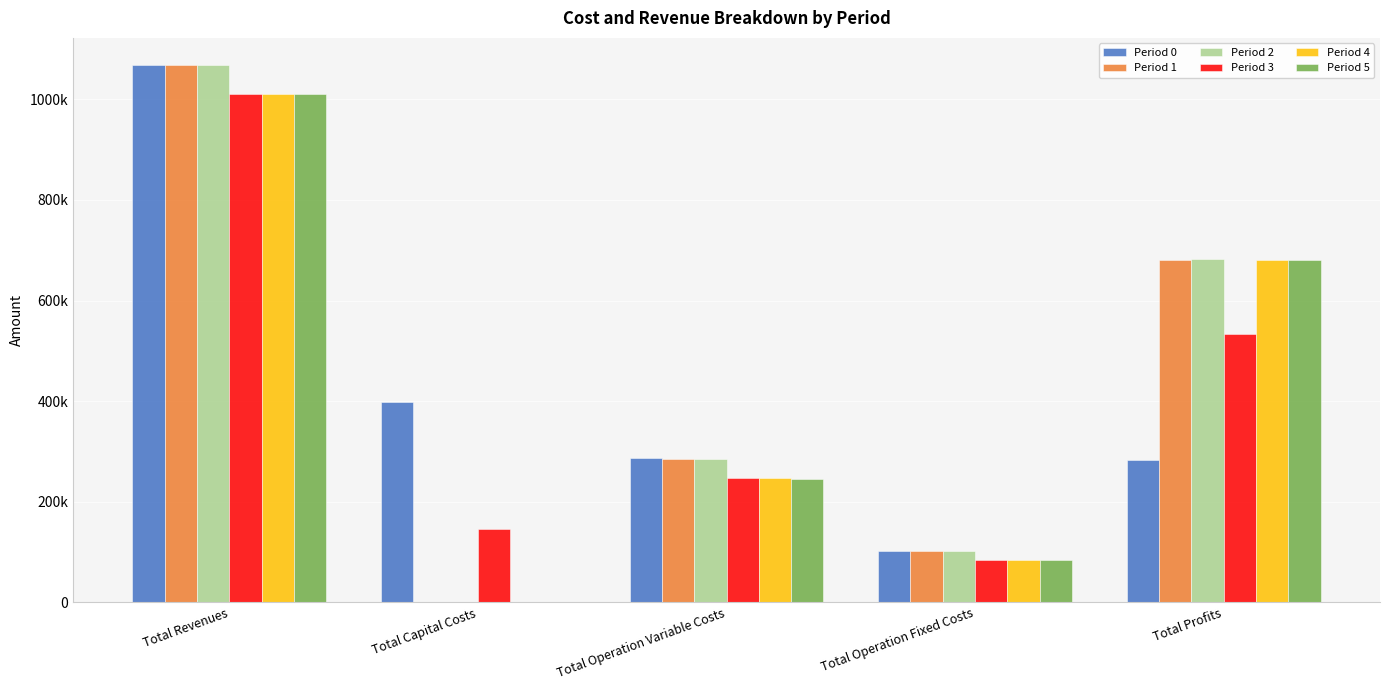

Reading left to right, transcribe all the data shown in this chart.

Period 0: Total Revenues=1068825.0	Total Capital Costs=397408.0	Total Operation Variable Costs=286682.7	Total Operation Fixed Costs=102270.8	Total Profits=282463.4
Period 1: Total Revenues=1068825.0	Total Capital Costs=0.0	Total Operation Variable Costs=285535.4	Total Operation Fixed Costs=102270.8	Total Profits=681018.8
Period 2: Total Revenues=1068825.0	Total Capital Costs=0.0	Total Operation Variable Costs=284386.6	Total Operation Fixed Costs=102270.8	Total Profits=682167.6
Period 3: Total Revenues=1011437.7	Total Capital Costs=145600.0	Total Operation Variable Costs=247930.9	Total Operation Fixed Costs=83943.8	Total Profits=533963.1
Period 4: Total Revenues=1011437.7	Total Capital Costs=0.0	Total Operation Variable Costs=246923.1	Total Operation Fixed Costs=83943.8	Total Profits=680570.8
Period 5: Total Revenues=1011437.7	Total Capital Costs=0.0	Total Operation Variable Costs=245914.0	Total Operation Fixed Costs=83943.8	Total Profits=681580.0